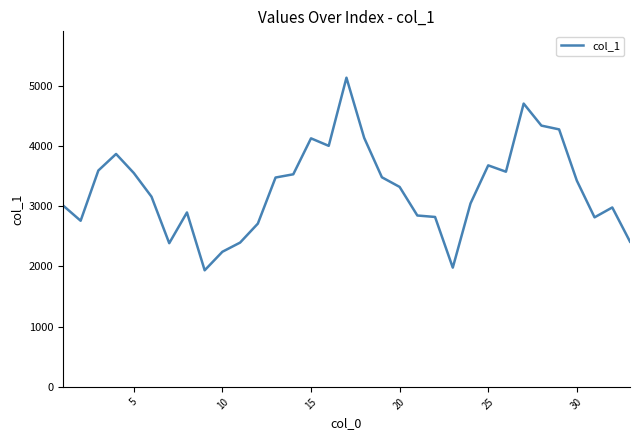

What is the minimum value shown in the chart?

1934.9